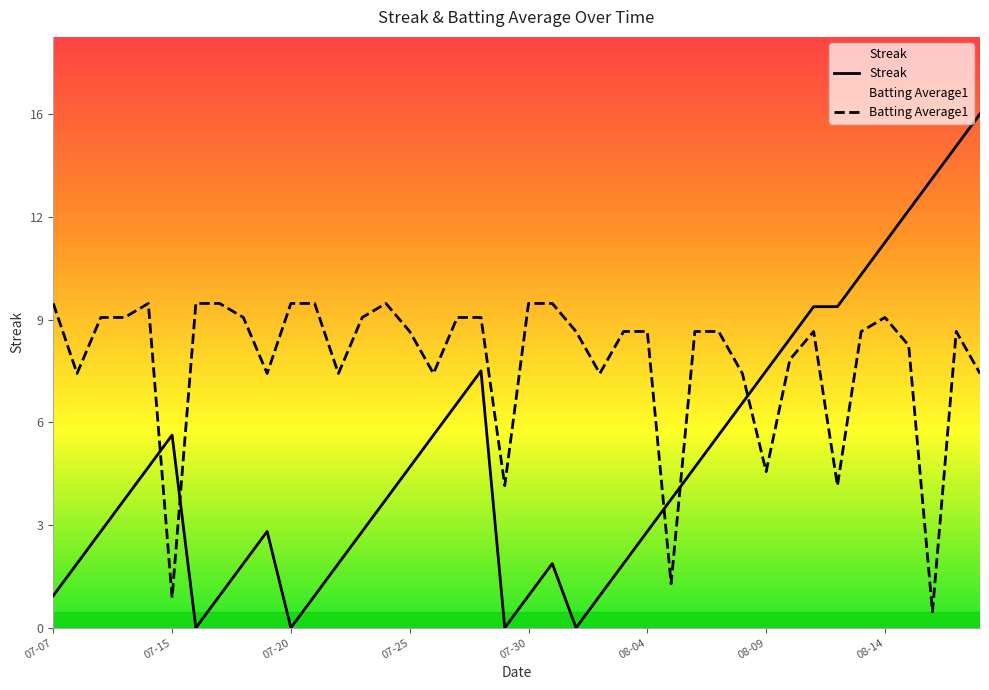

Rank the categories by Batting Average1 value from lowest to highest.

37, 08-04, 26, 19, 33, 30, 07-15, 9, 12, 16, 23, 29, 39, 31, 36, 15, 22, 24, 25, 27, 28, 32, 34, 38, 07-20, 07-25, 8, 13, 17, 18, 35, 07-07, 07-30, 08-09, 08-14, 10, 11, 14, 20, 21